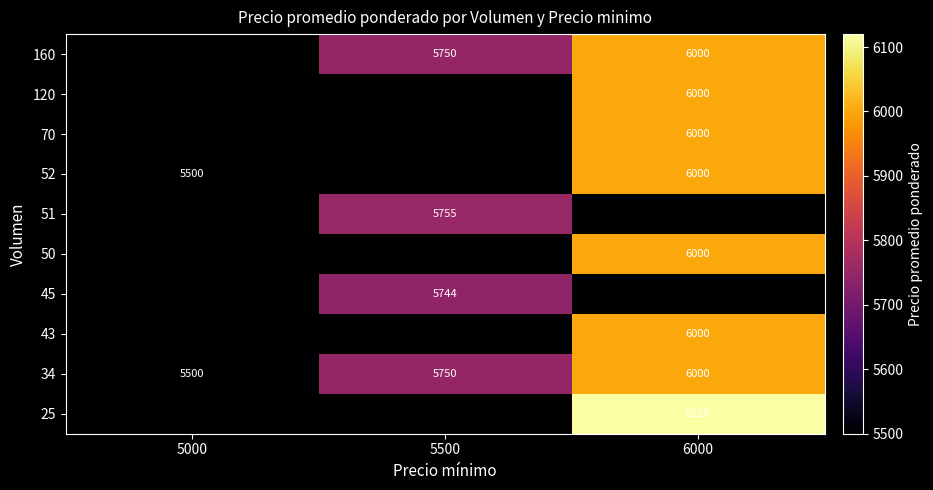

Count the number of categories in the chart.

3